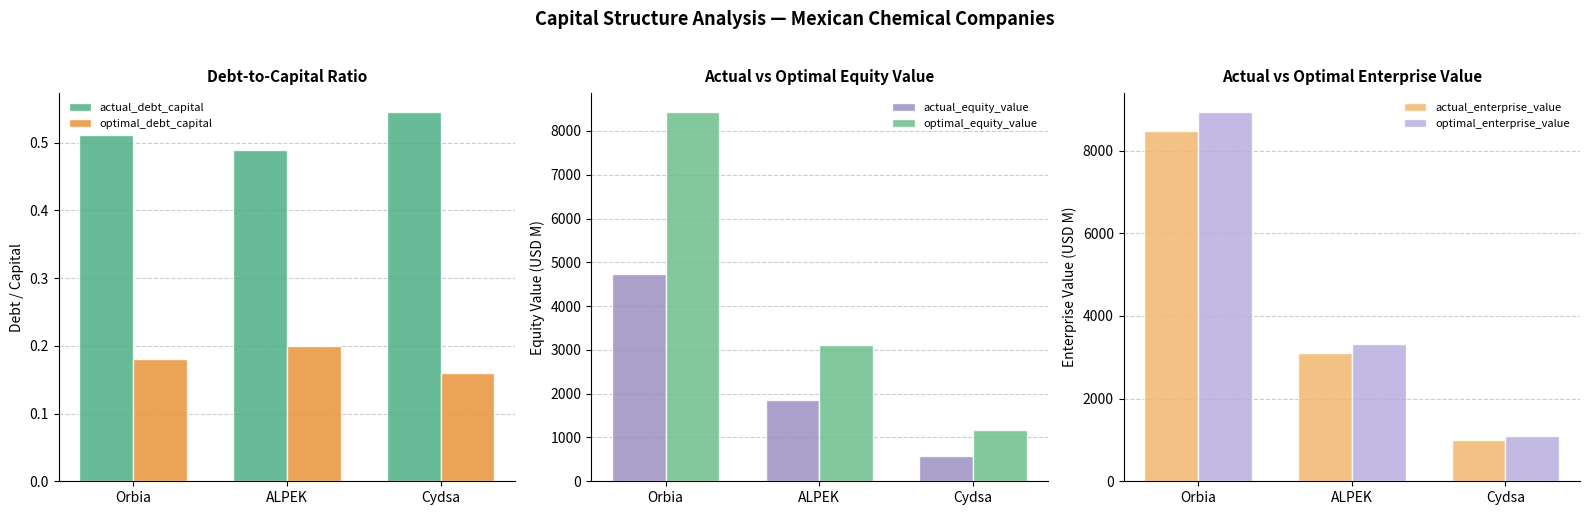

What is the spread (max minus min) of values at Cydsa?

1177.7